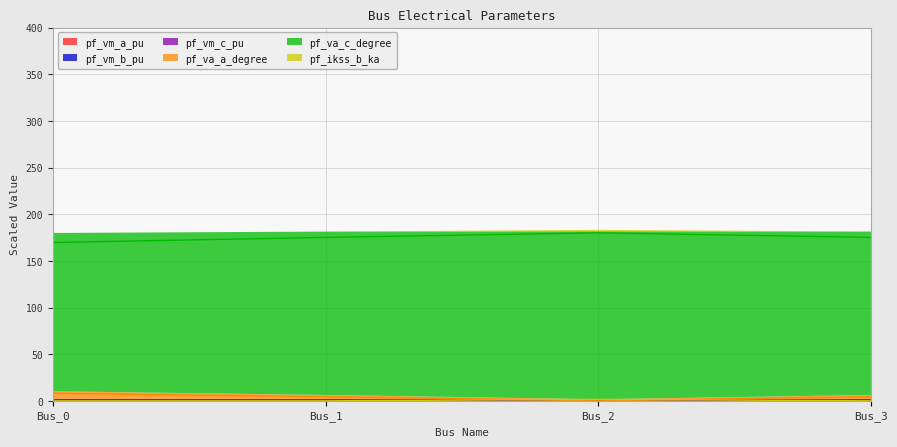

True or false: pf_vm_b_pu and pf_va_c_degree intersect in this chart.

False